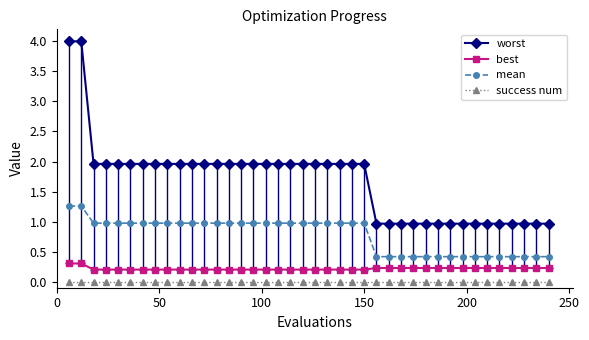

Which series has the widest spread of values?

worst